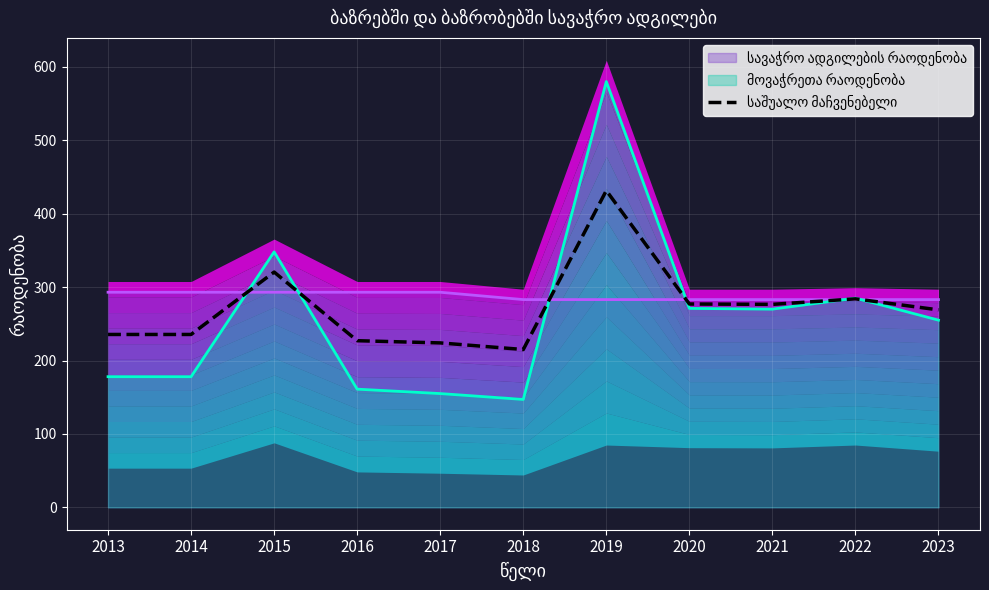

What is the maximum value shown in the chart?

431.5